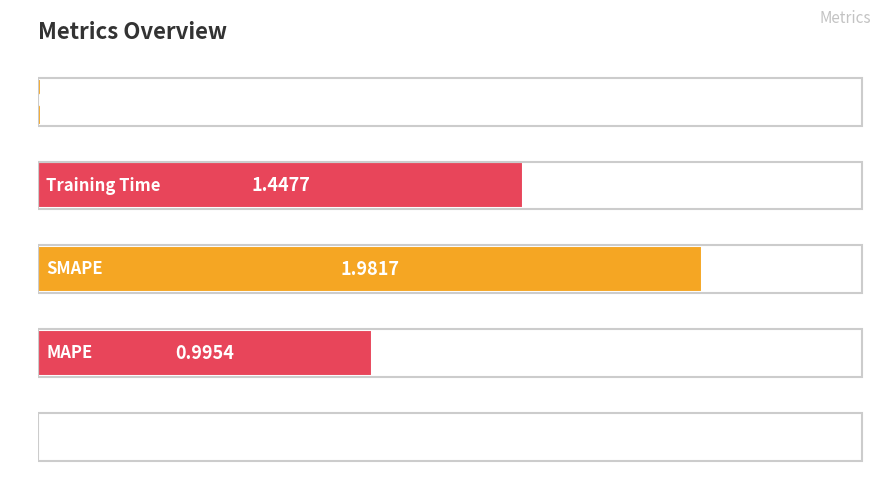

What is the sum of all values?

4.4